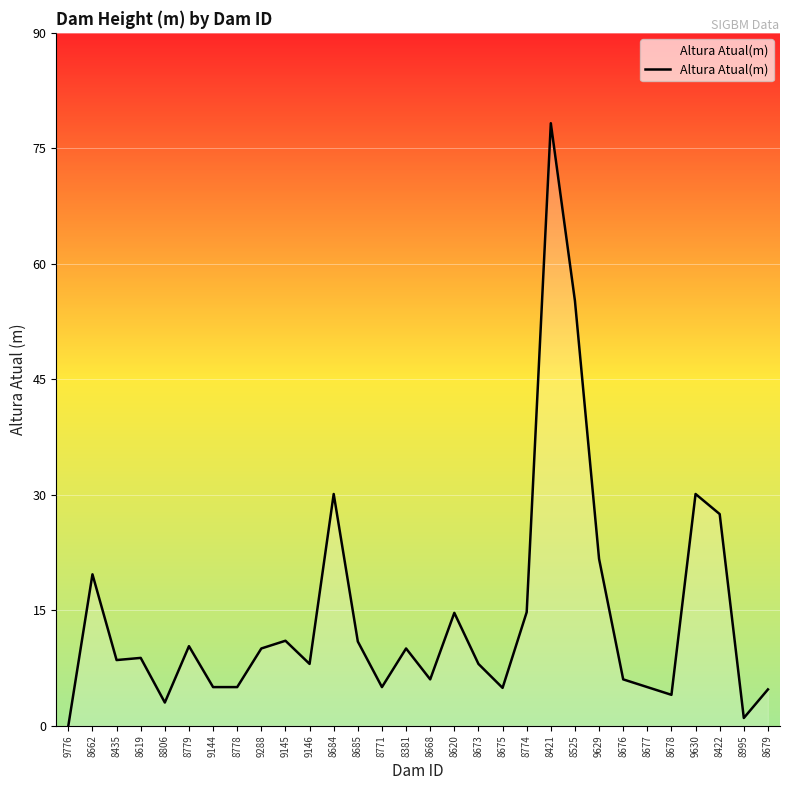

What is the change in value from 8619 to 8679?

-4.1